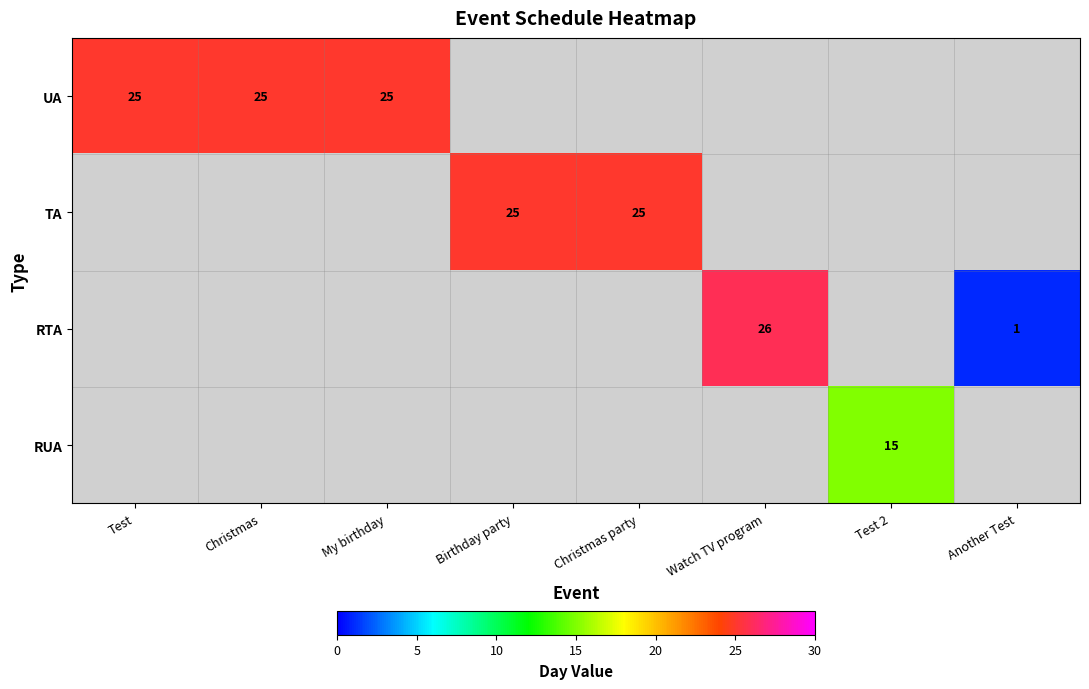

At which label does UA reach its minimum?

Test